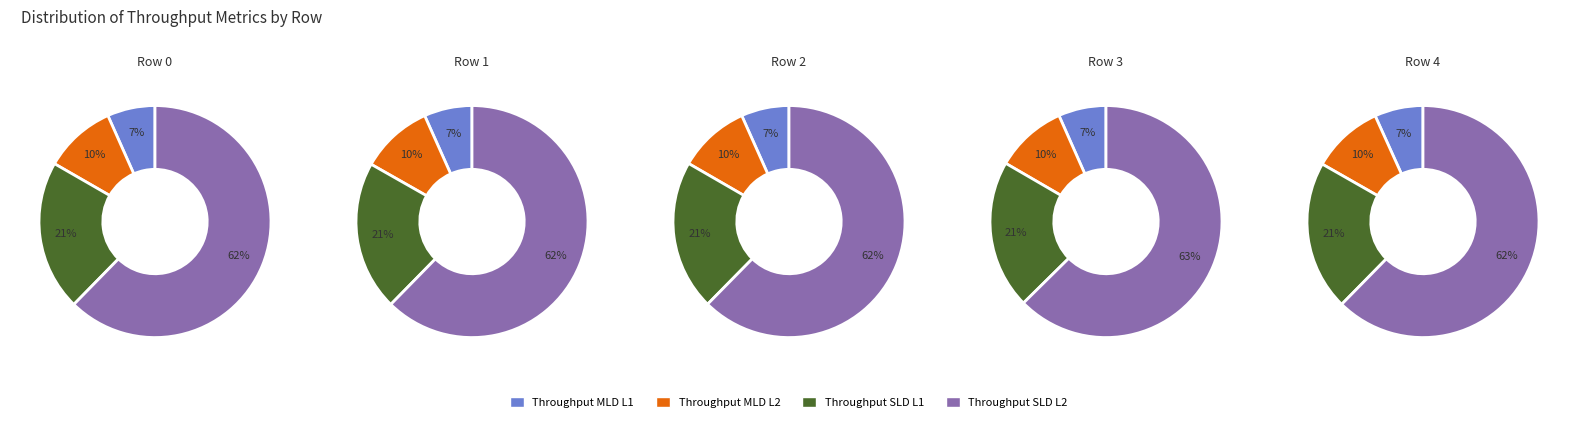

To the nearest percent, what portion does 2 represent?

20%